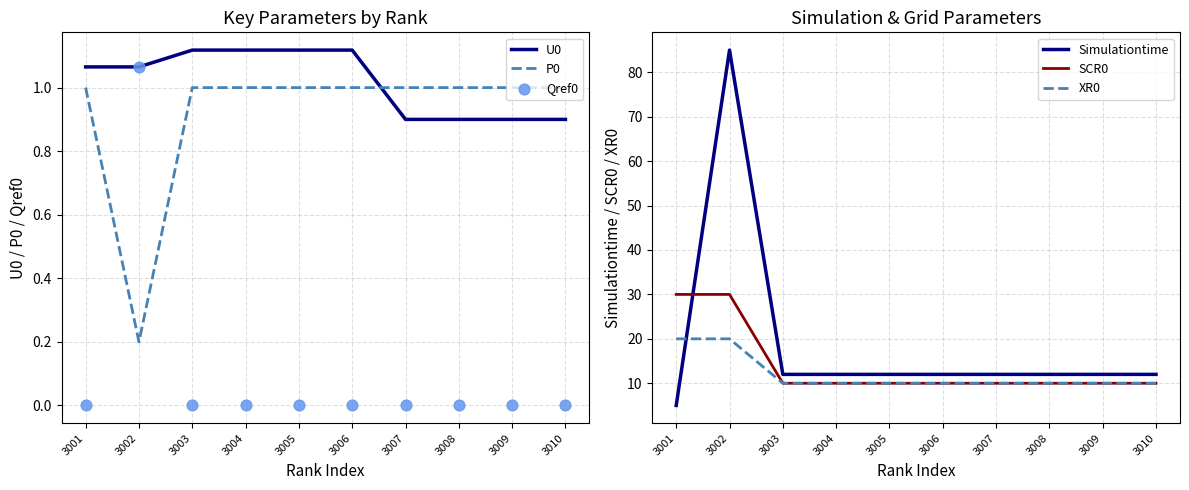

Which series reaches the minimum Y coordinate?

Qref0